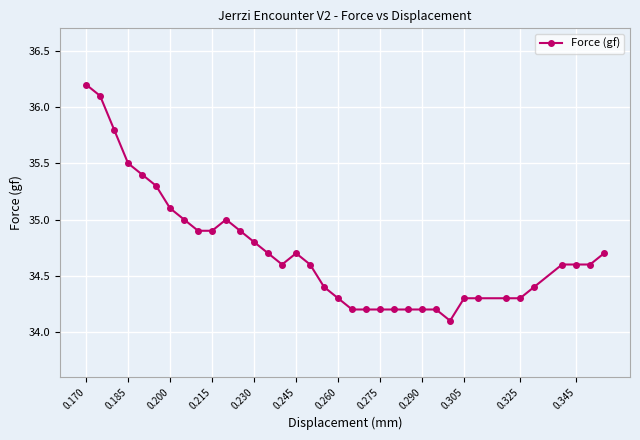

What is the minimum value shown in the chart?

34.1